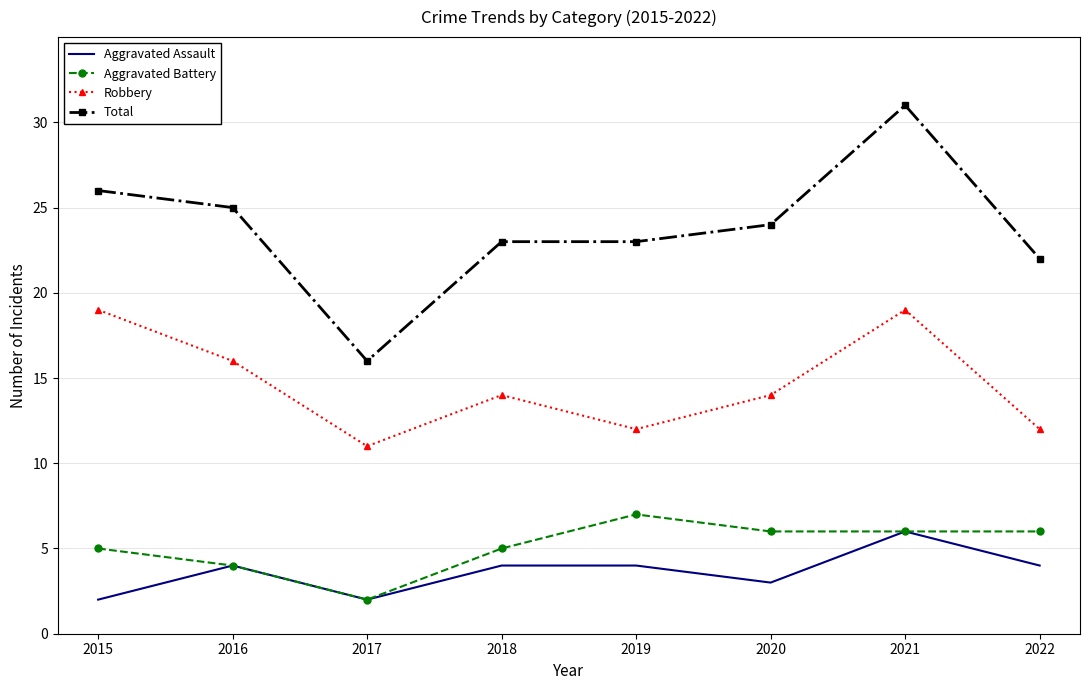

Reading right to left, what are all the values shown in this chart?

Aggravated Assault: 2022=4	2021=6	2020=3	2019=4	2018=4	2017=2	2016=4	2015=2
Aggravated Battery: 2022=6	2021=6	2020=6	2019=7	2018=5	2017=2	2016=4	2015=5
Robbery: 2022=12	2021=19	2020=14	2019=12	2018=14	2017=11	2016=16	2015=19
Total: 2022=22	2021=31	2020=24	2019=23	2018=23	2017=16	2016=25	2015=26